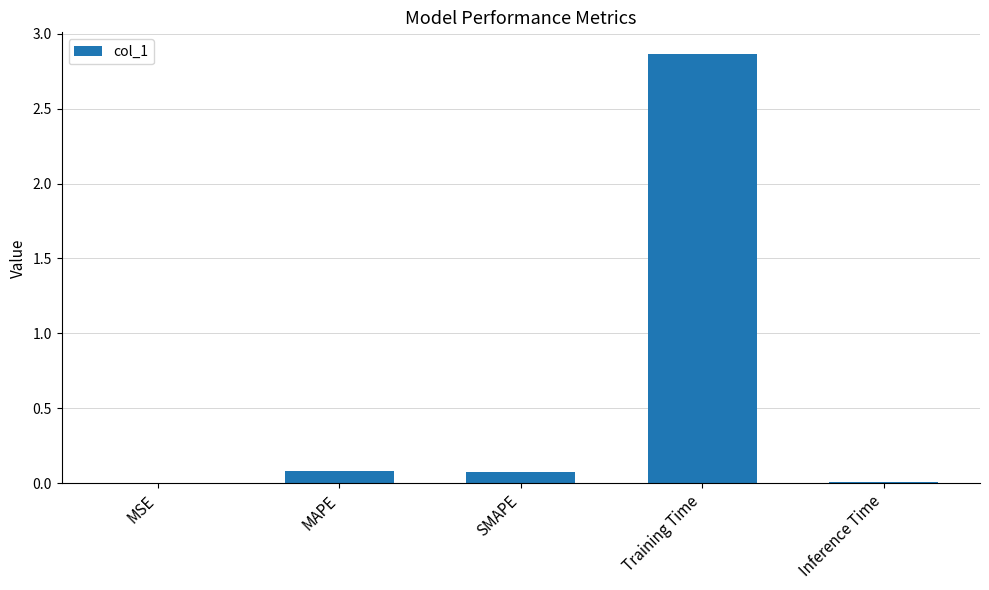

What is the sum of all values?

3.0